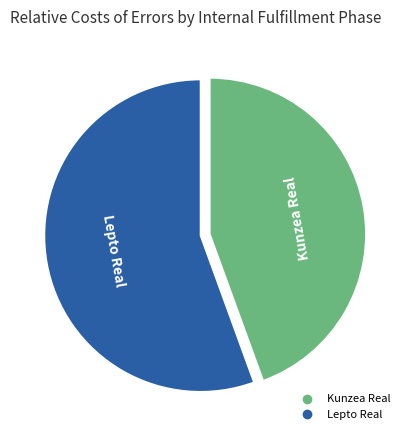

Is the sum of Kunzea Real and Lepto Real greater than half?

Yes